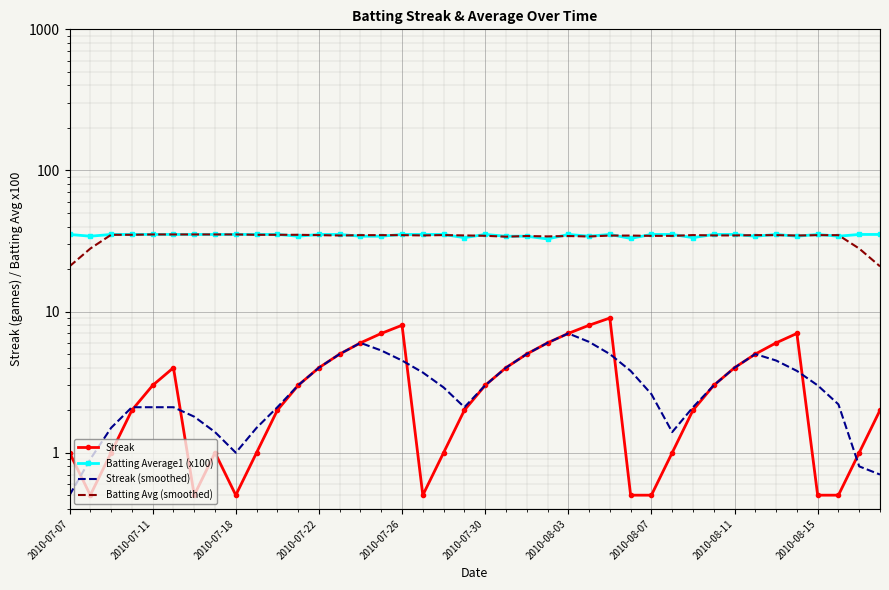

Is the value of Streak at 27 greater than the value of Streak (smoothed) at 29?

No